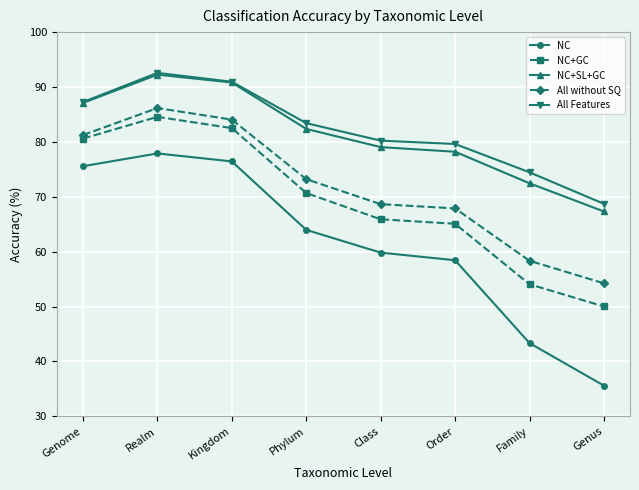

List the labels in order of All Features value, smallest first.

Genus, Family, Order, Class, Phylum, Genome, Kingdom, Realm